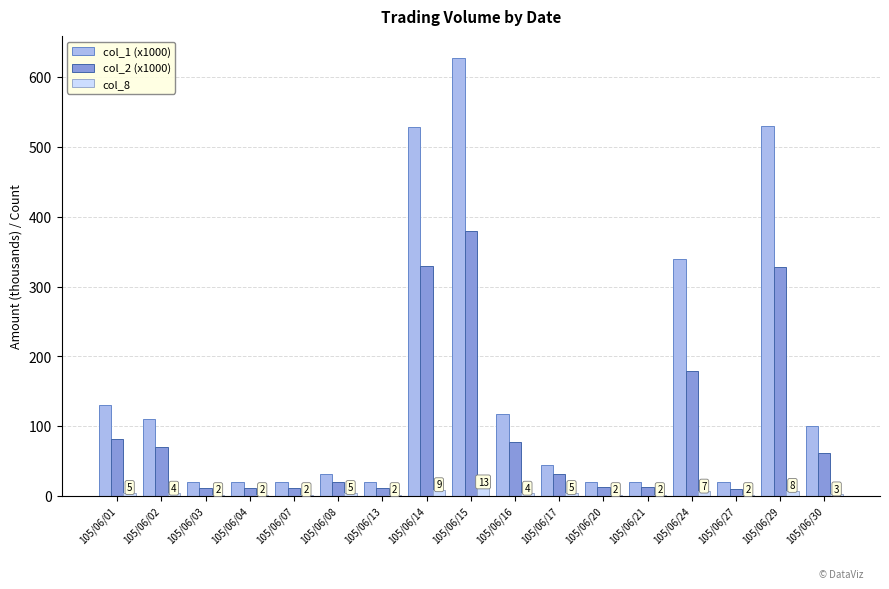

Rank the series at 105/06/02 from lowest to highest value.

col_8, col_2 (x1000), col_1 (x1000)